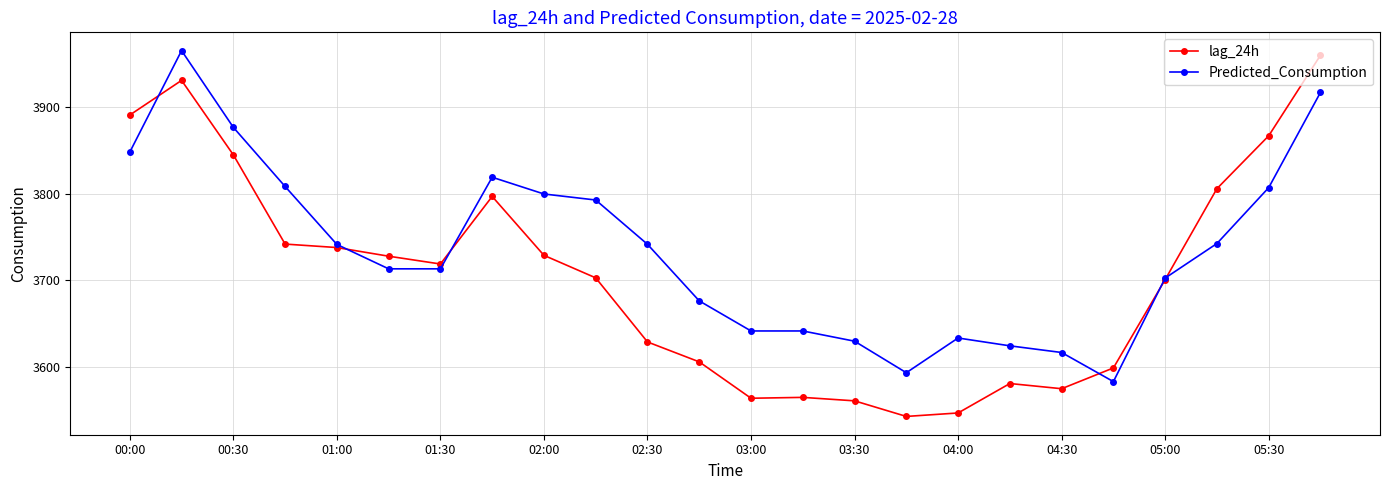

What are all the series names shown in the legend?

lag_24h, Predicted_Consumption